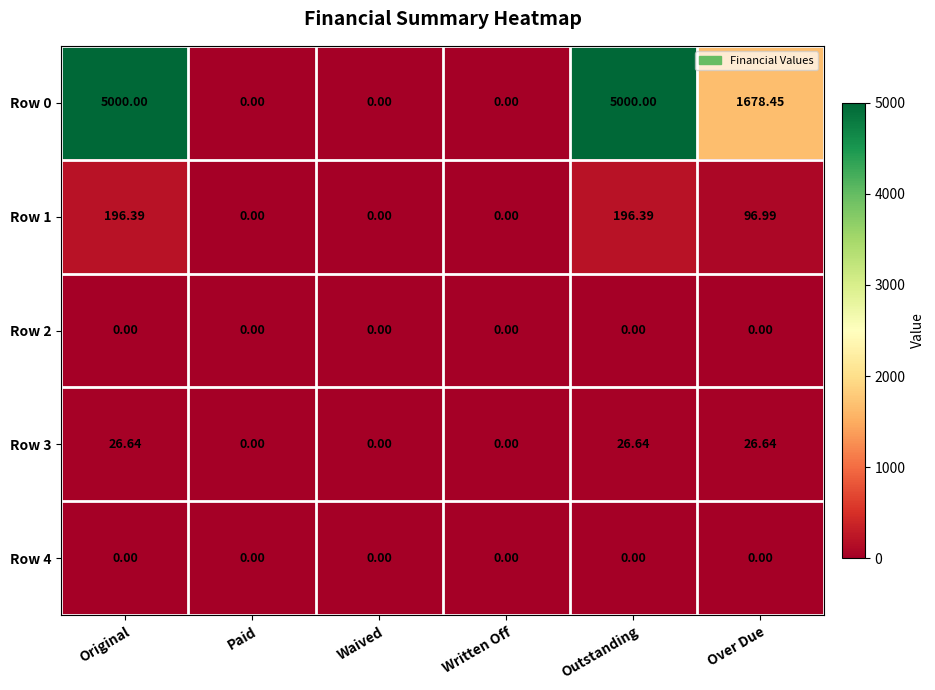

Which series has the largest total across all categories?

Row 0